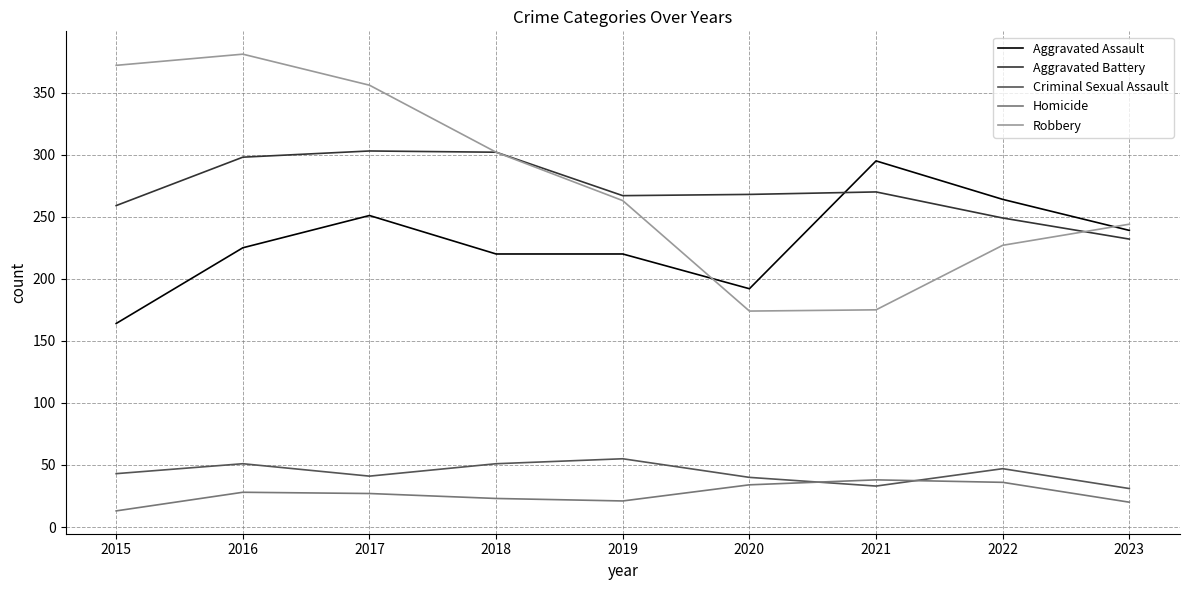

What is the difference between the highest and lowest values at 2022?

228